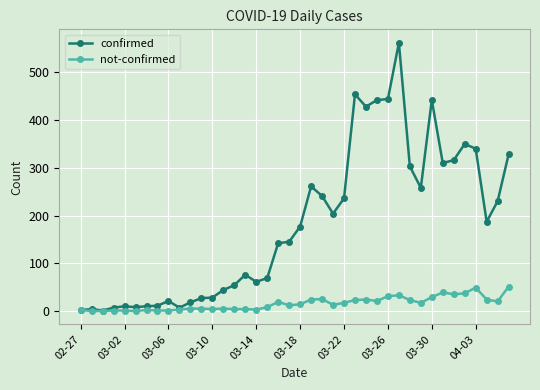

True or false: not-confirmed has more than 2 interior local peaks.

True